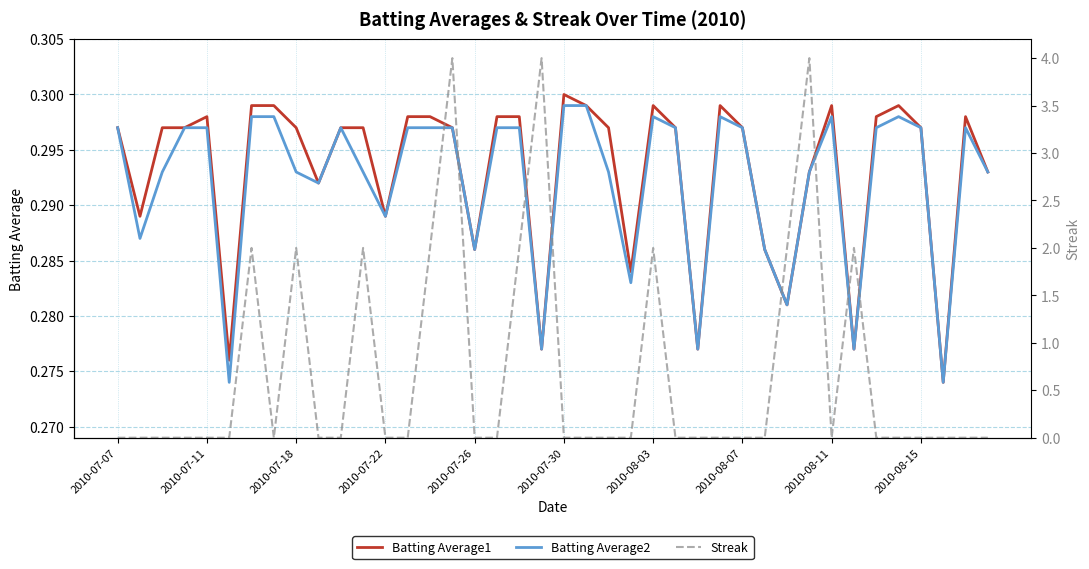

Which has a higher value, 22 or 27?

27